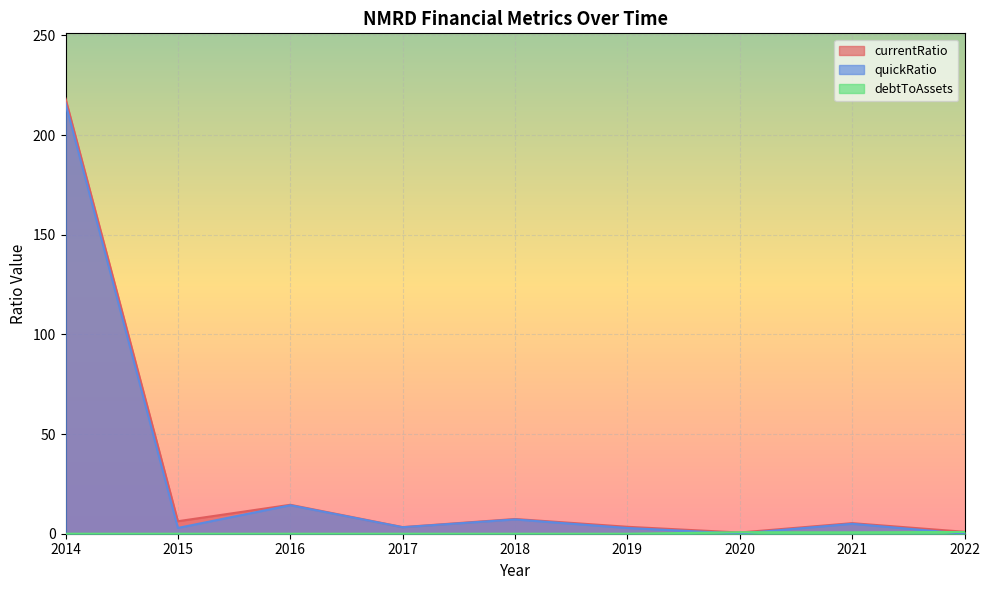

Reading left to right, what are all the values shown in this chart?

currentRatio: 2014=218.3	2015=6.3	2016=14.5	2017=3.3	2018=7.4	2019=3.5	2020=0.6	2021=5.3	2022=1.0
quickRatio: 2014=215.9	2015=2.9	2016=14.3	2017=3.3	2018=7.2	2019=2.9	2020=0.1	2021=5.0	2022=0.0
debtToAssets: 2014=0.0	2015=0.0	2016=0.0	2017=0.0	2018=0.0	2019=0.0	2020=0.8	2021=0.7	2022=0.9